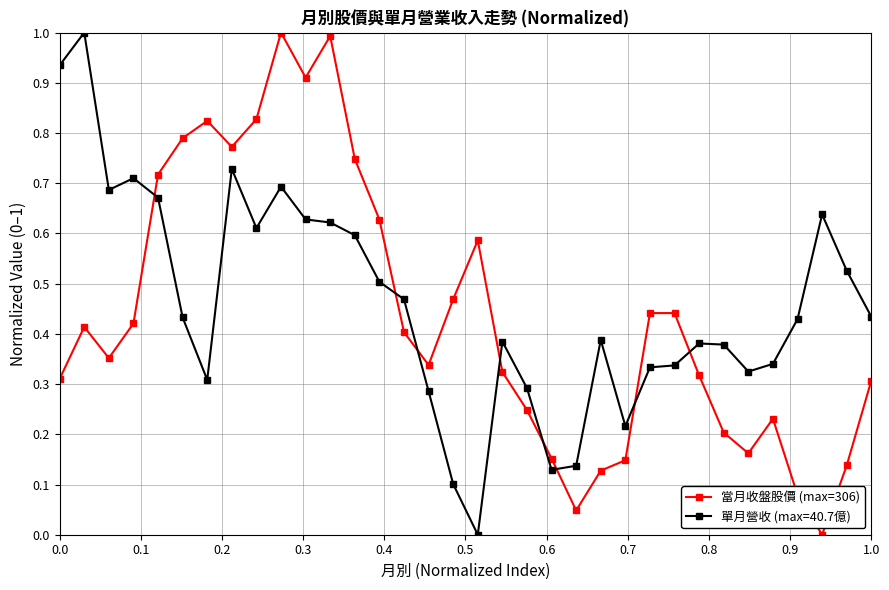

How many values in 當月收盤股價 (max=306) are above zero?

33